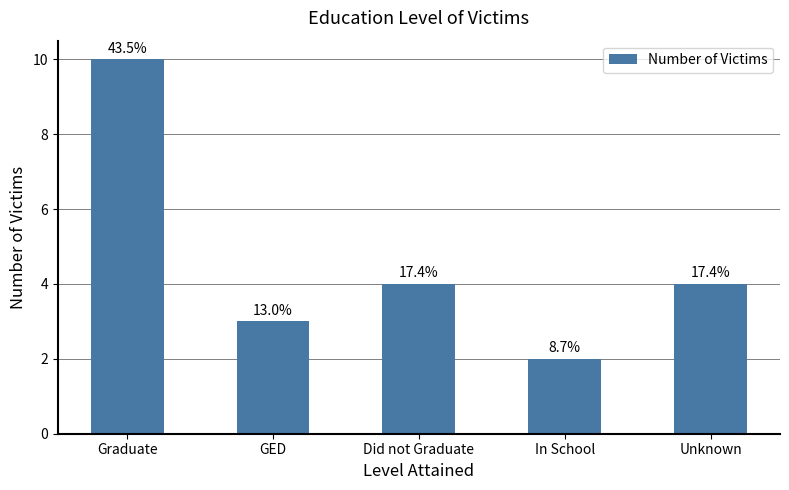

Approximately how many times larger is the value at Unknown compared to GED?

1.3